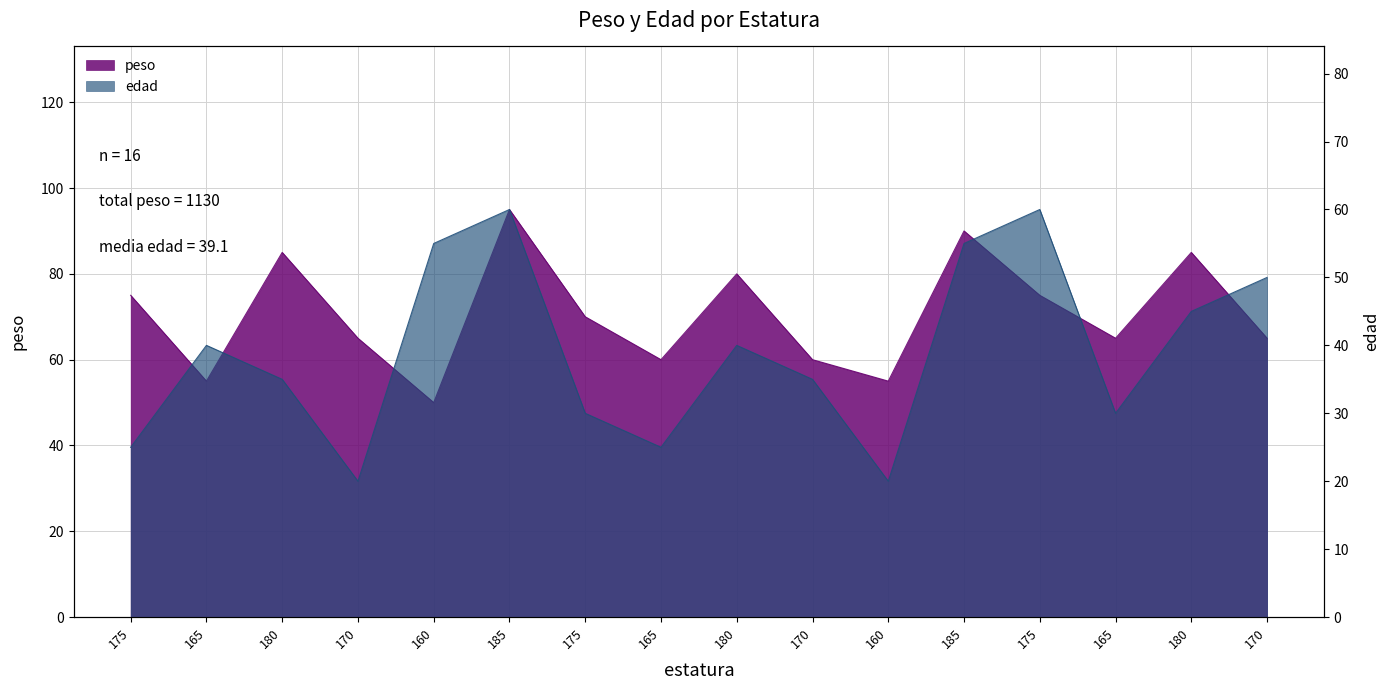

Reading left to right, transcribe all the data shown in this chart.

peso: 175=75	165=55	180=85	170=65	160=50	185=95	175=70	165=60	180=80	170=60	160=55	185=90	175=75	165=65	180=85	170=65
edad: 175=25	165=40	180=35	170=20	160=55	185=60	175=30	165=25	180=40	170=35	160=20	185=55	175=60	165=30	180=45	170=50